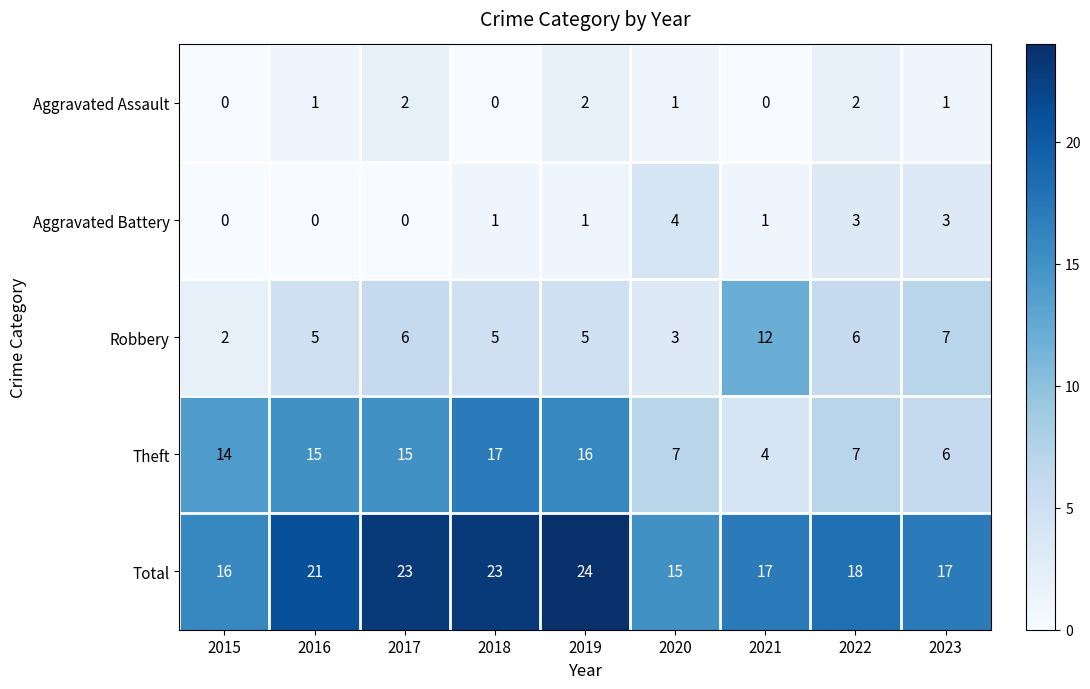

Which series has the widest spread of values?

Theft